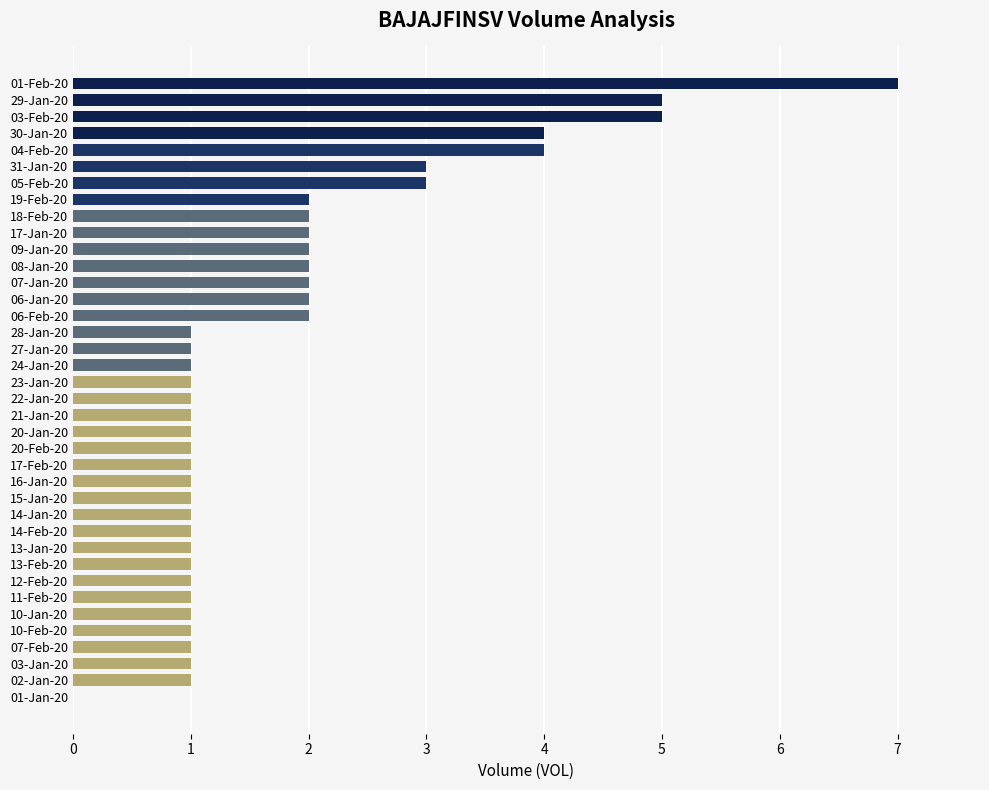

What is the greatest value displayed?

7